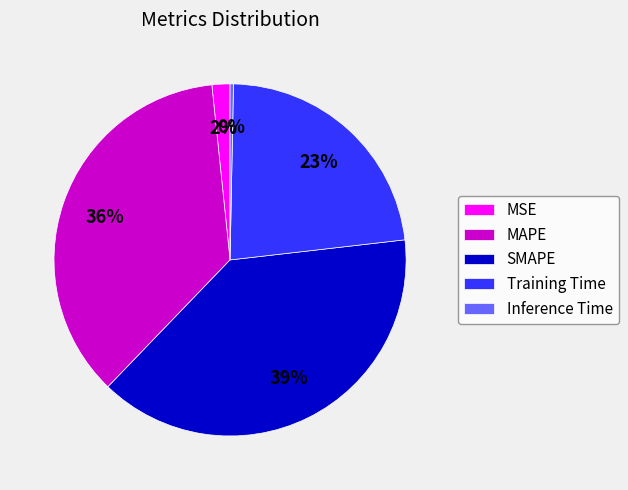

Does MAPE represent more than half of the total?

No